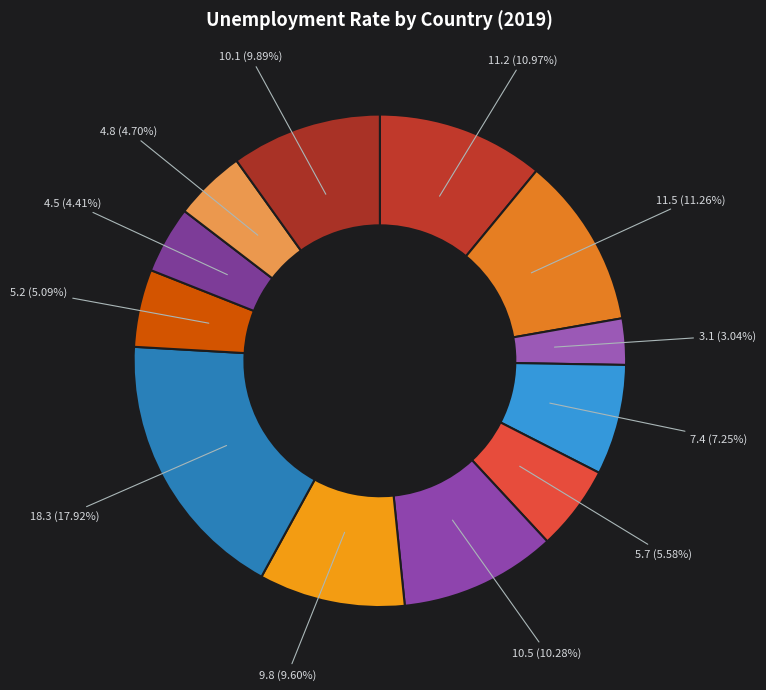

Count the number of slices in the pie.

12